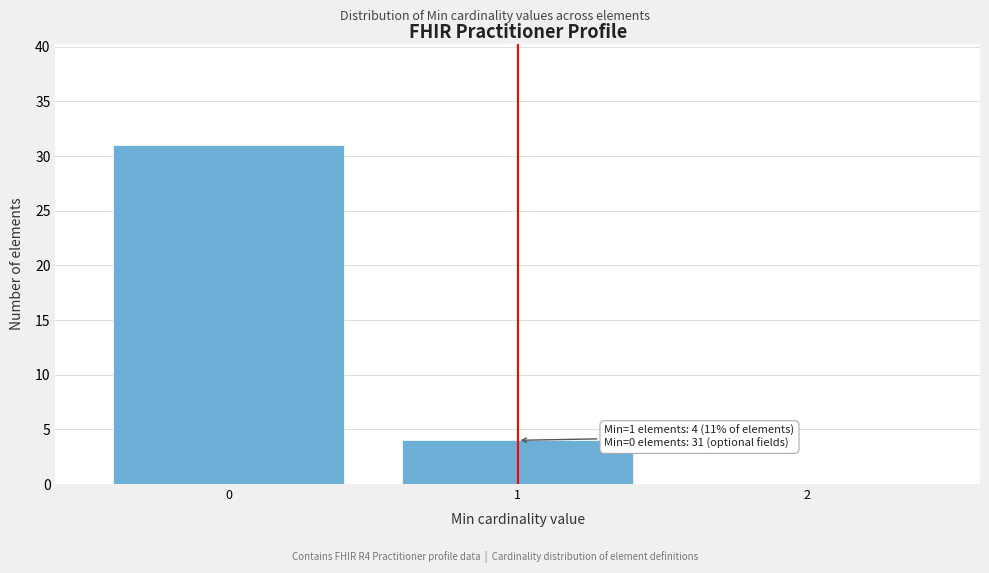

Over which range of the x-axis is the bar tallest?

-0.5 to 0.5